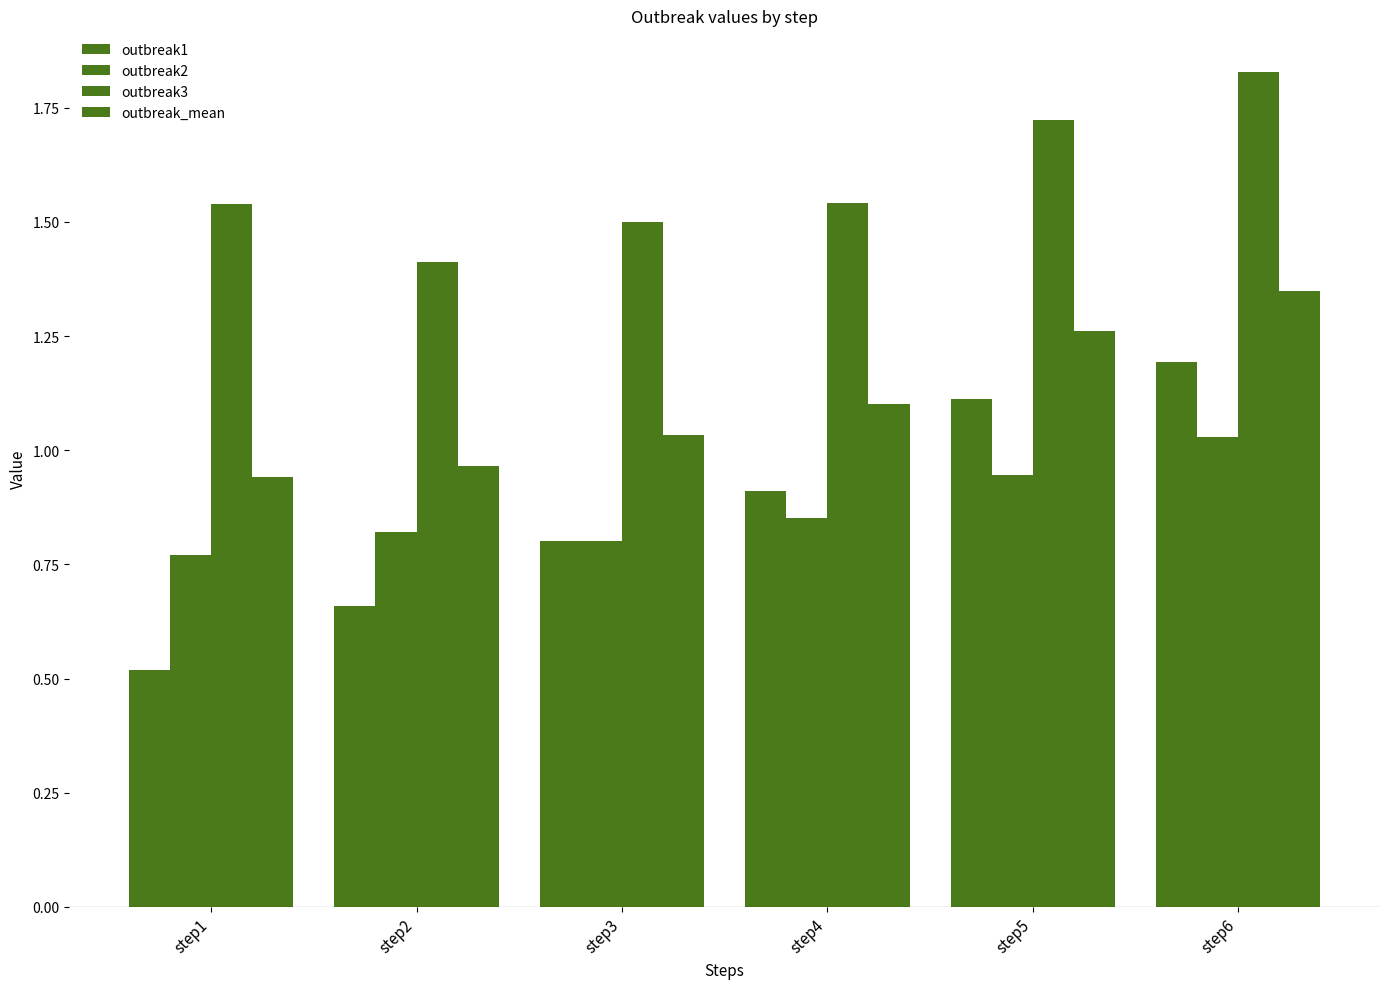

Between step3 and step5, which is larger?

step5